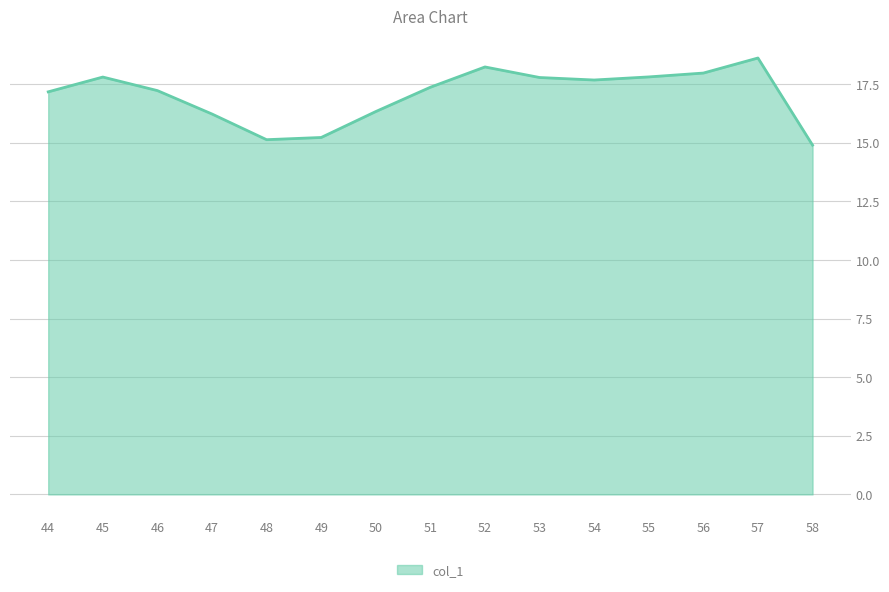

What is the change in value from 46 to 47?

-1.0